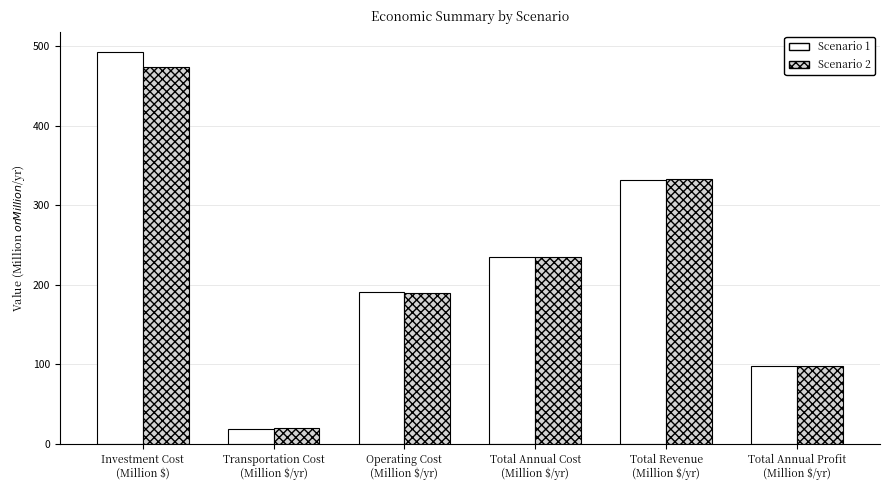

At how many categories does at least one series exceed 58?

5